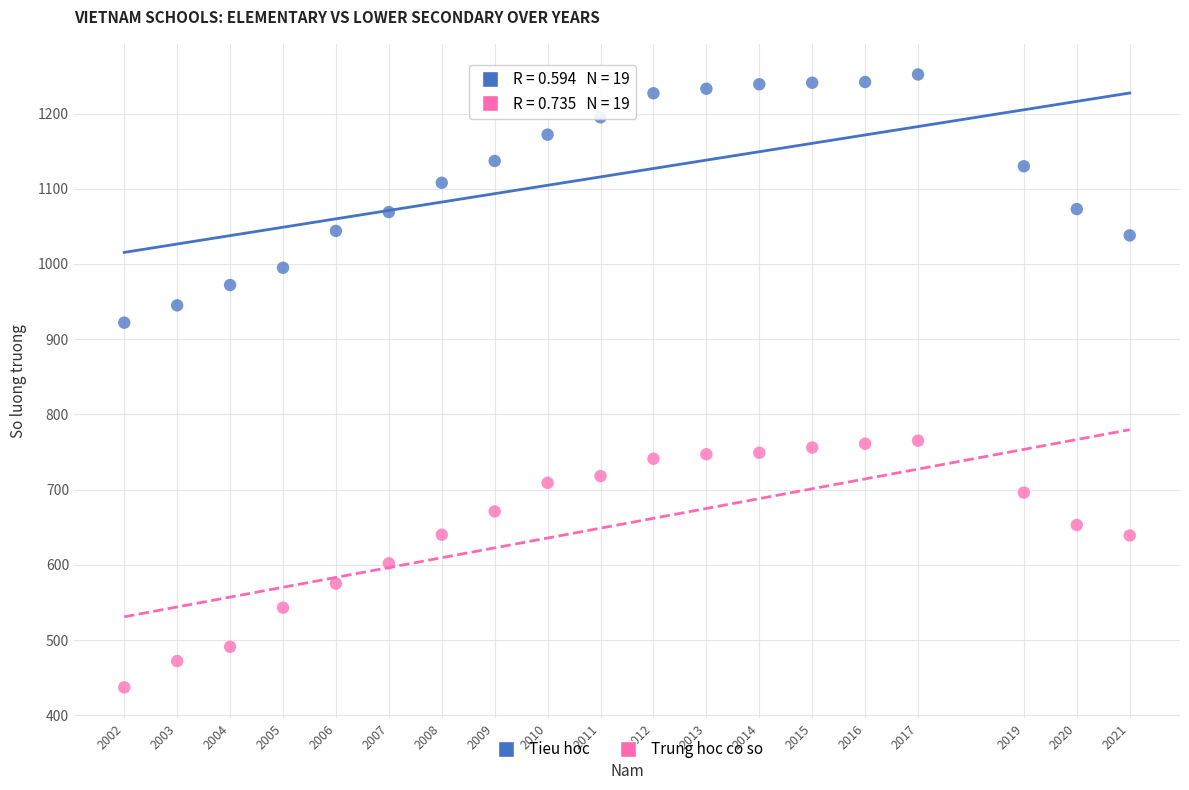

Which series contains the highest Y value?

Tieu hoc